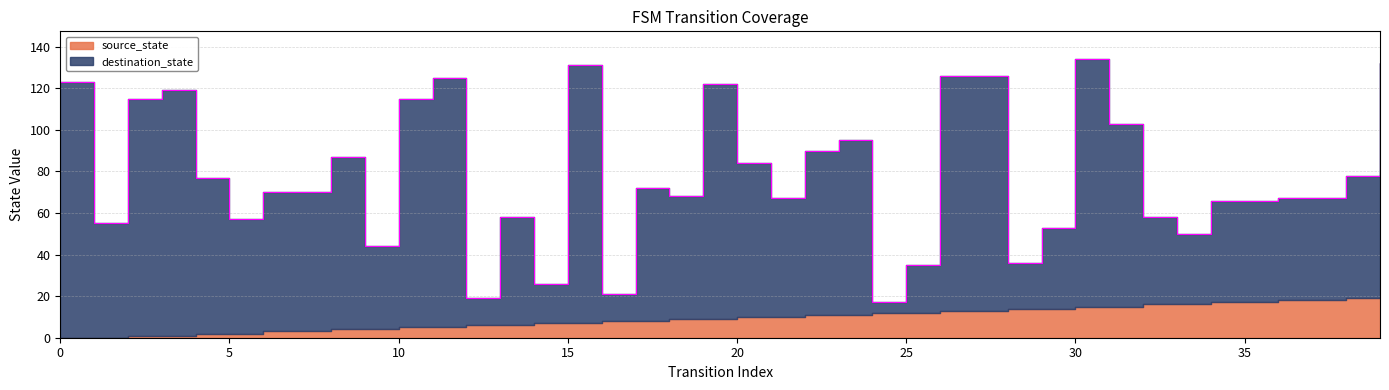

The value of destination_state at 0 is 175. True or false?

False